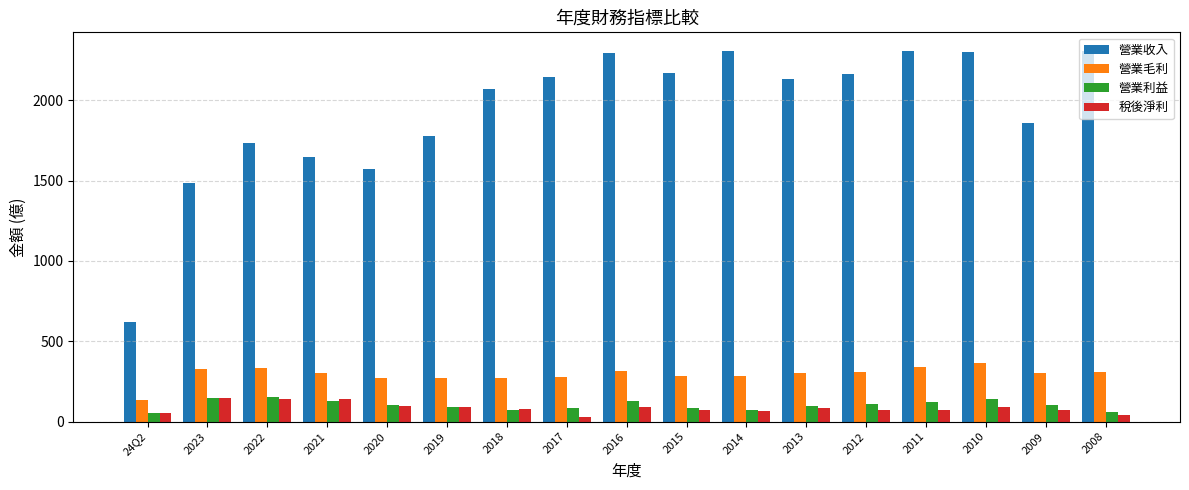

At which label does 營業毛利 reach its minimum?

24Q2